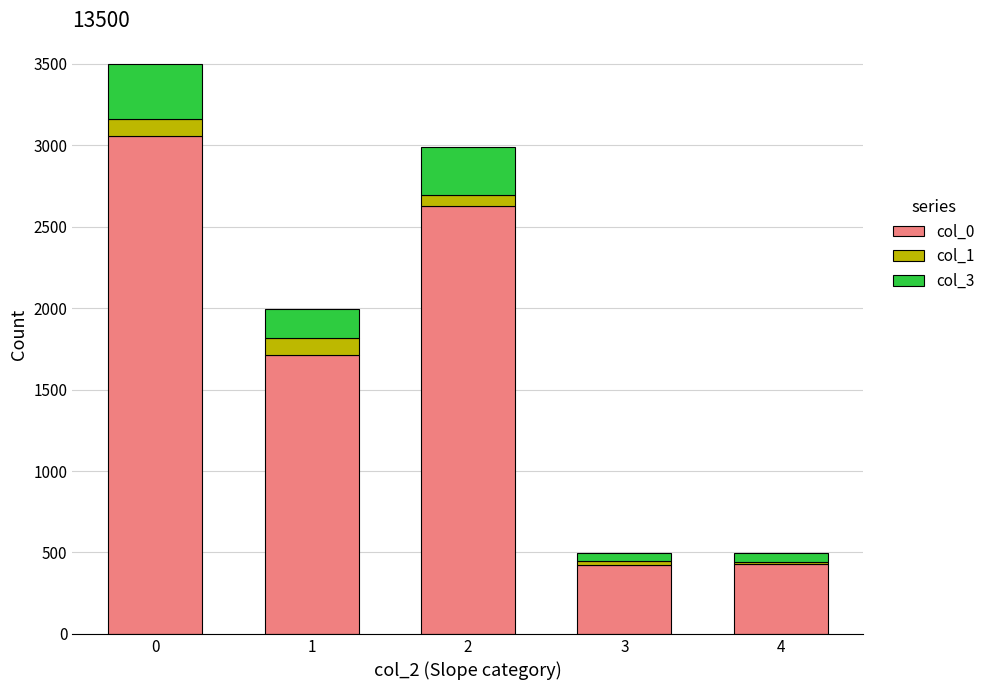

Is it true that col_0 equals 3054 at 0?

True